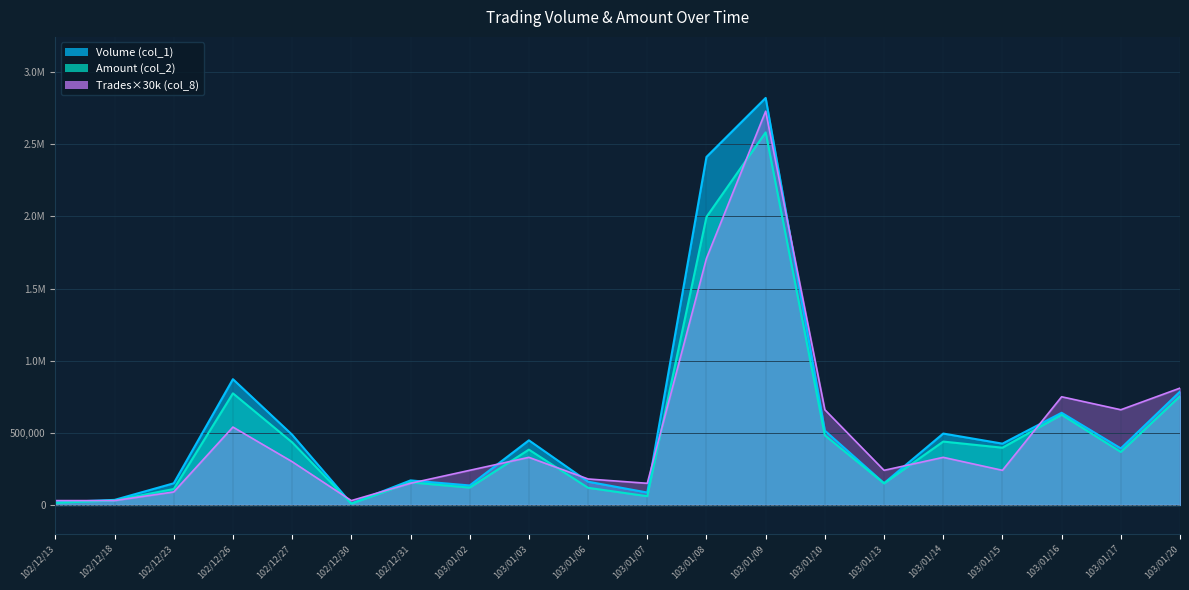

List the labels in order of Trades (col_8) value, largest first.

103/01/09, 103/01/08, 103/01/20, 103/01/16, 103/01/10, 103/01/17, 102/12/26, 103/01/03, 103/01/14, 102/12/27, 103/01/02, 103/01/13, 103/01/15, 103/01/06, 102/12/31, 103/01/07, 102/12/23, 102/12/13, 102/12/18, 102/12/30